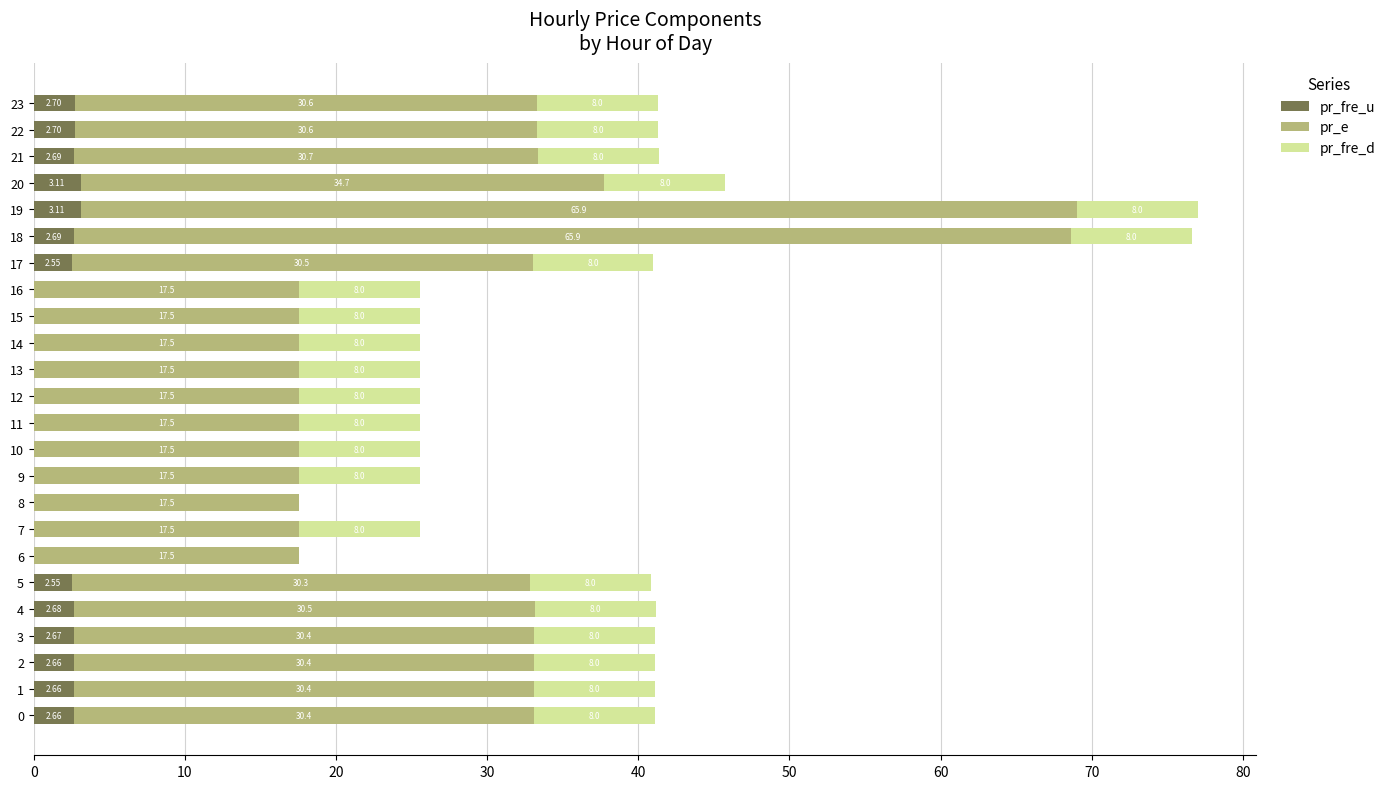

At which category is the sum across all series the highest?

19